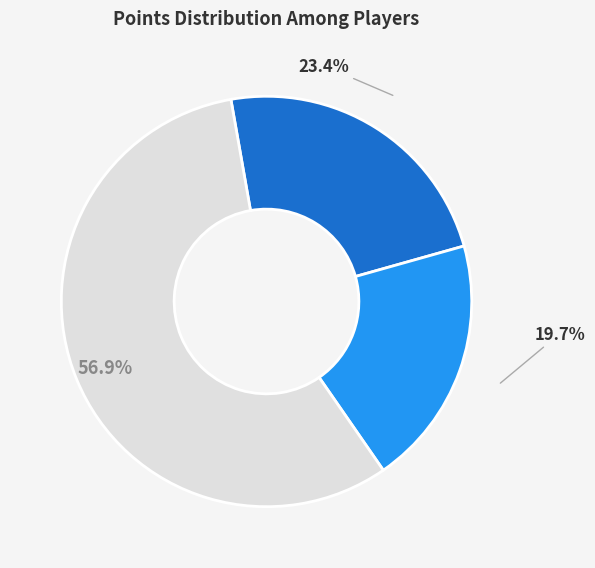

Does any single category account for the majority?

Yes